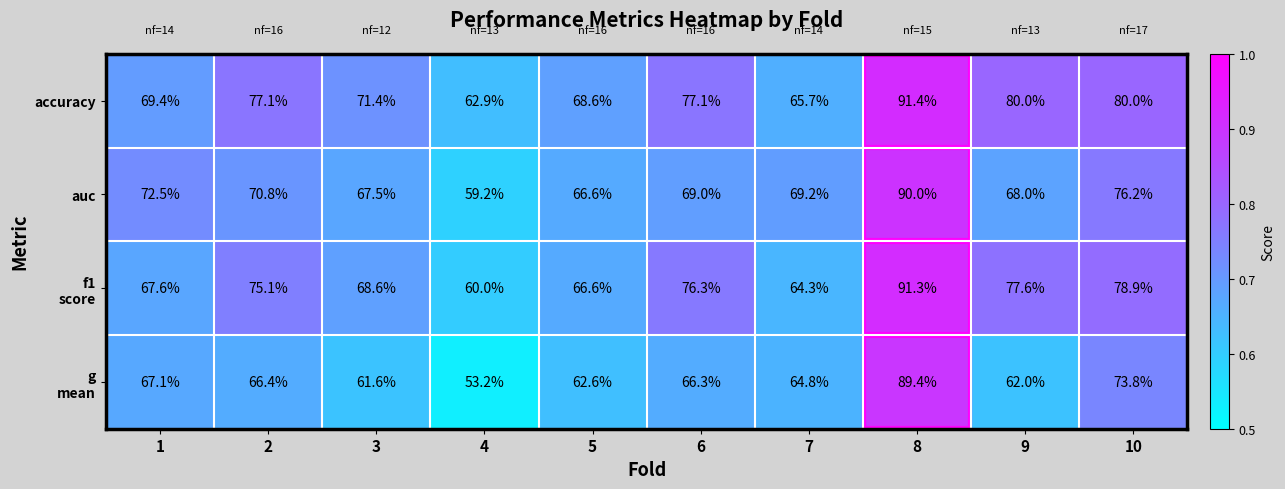

At which label does auc reach its peak?

8